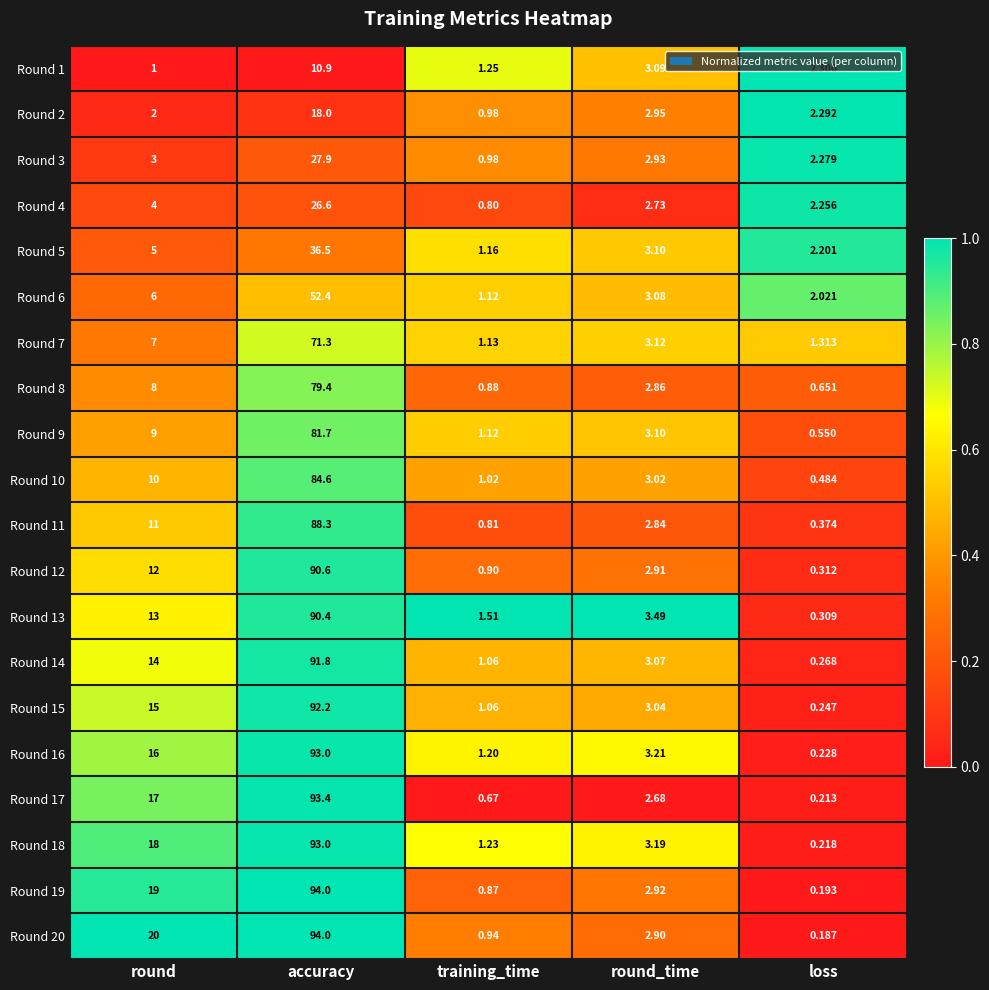

Which series changed the most between accuracy and round_time?

Round 20